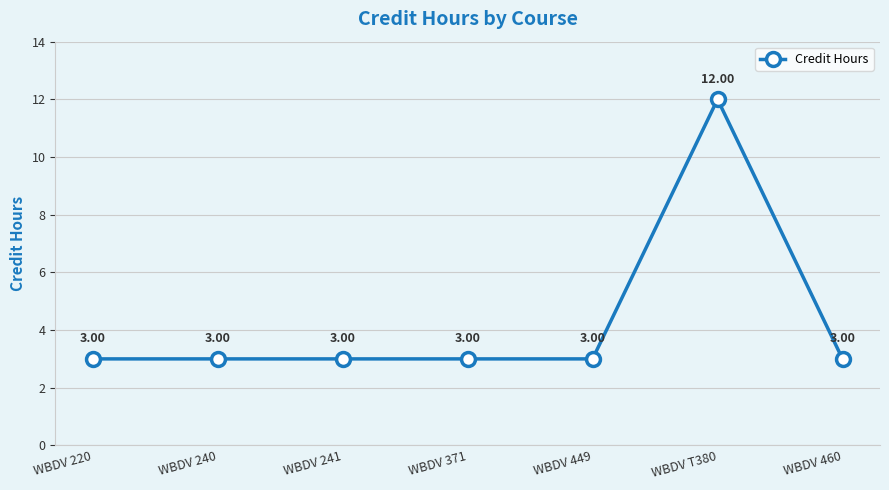

Does the chart have visible grid lines?

Yes